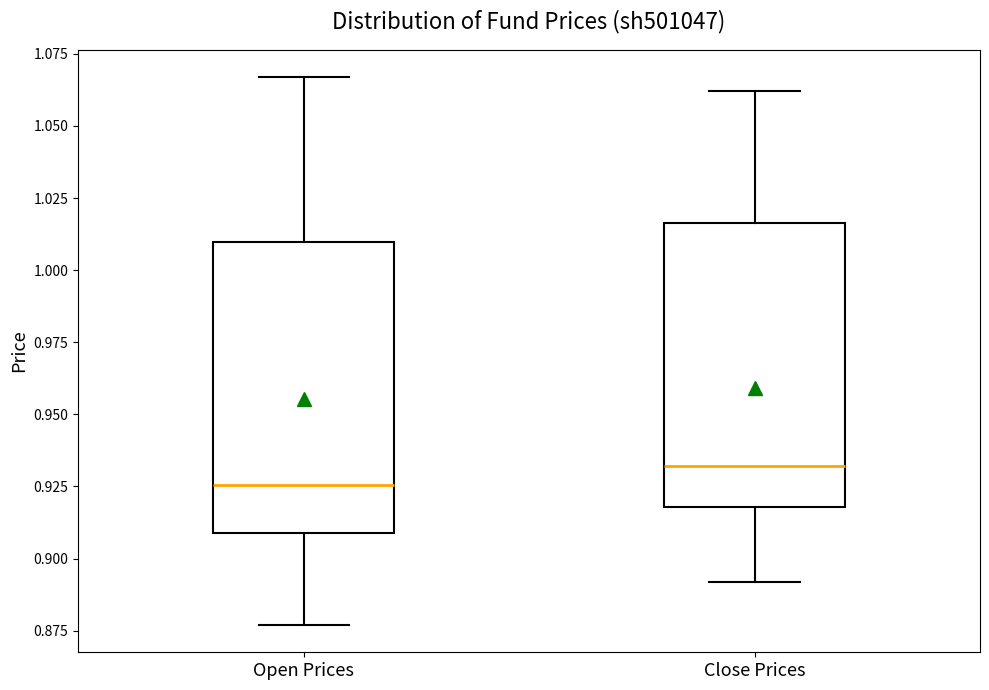

Reading left to right, transcribe this box plot: for each box, give where its median line is, the range the box spans, and where its two whiskers end, as read against the y-axis. The values are not printed on the chart, so give them approximately, as read against the axis.

Open Prices: median 0.925, box 0.910 to 1.010, whiskers 0.875 to 1.065
Close Prices: median 0.930, box 0.920 to 1.015, whiskers 0.890 to 1.060